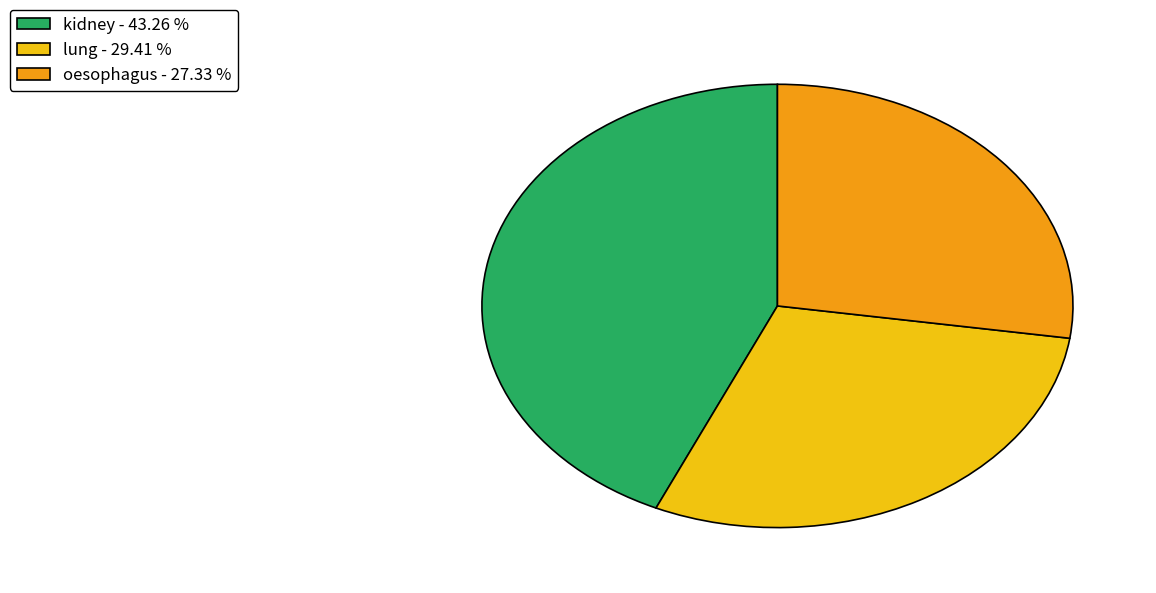

Combined, do lung - 29.41 % and kidney - 43.26 % account for over 50%?

Yes